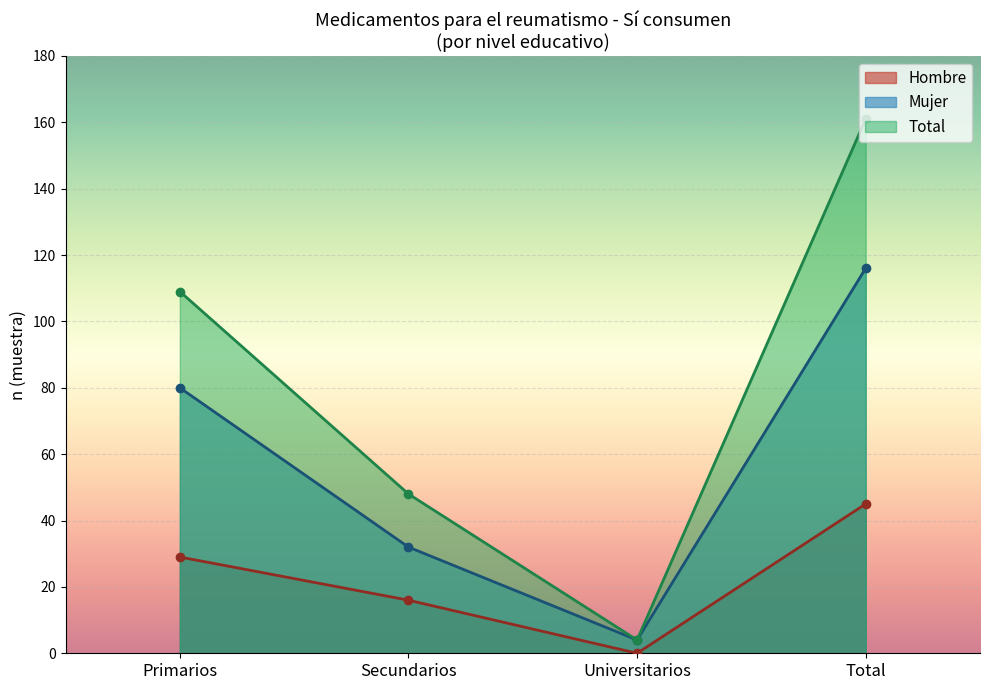

True or false: Hombre n (muestra) and Mujer n (muestra) intersect in this chart.

False